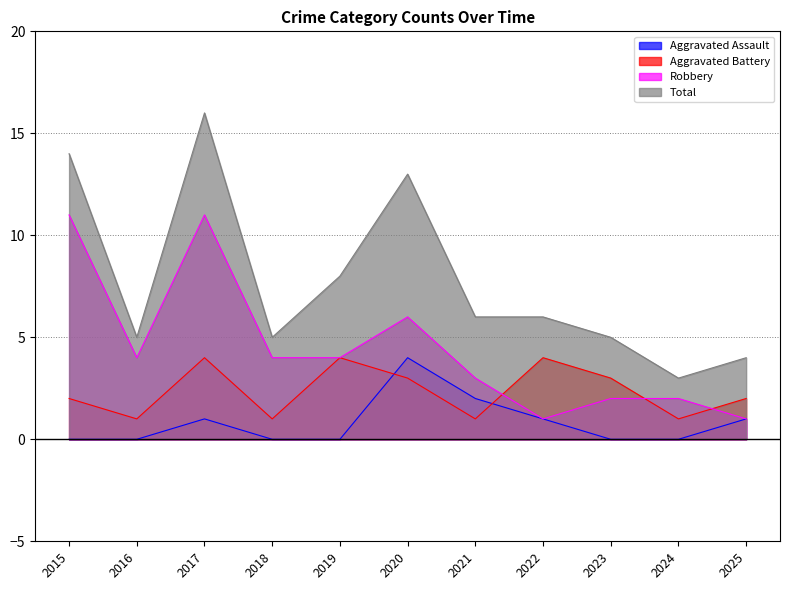

What is the total value across all series at 2015?

27